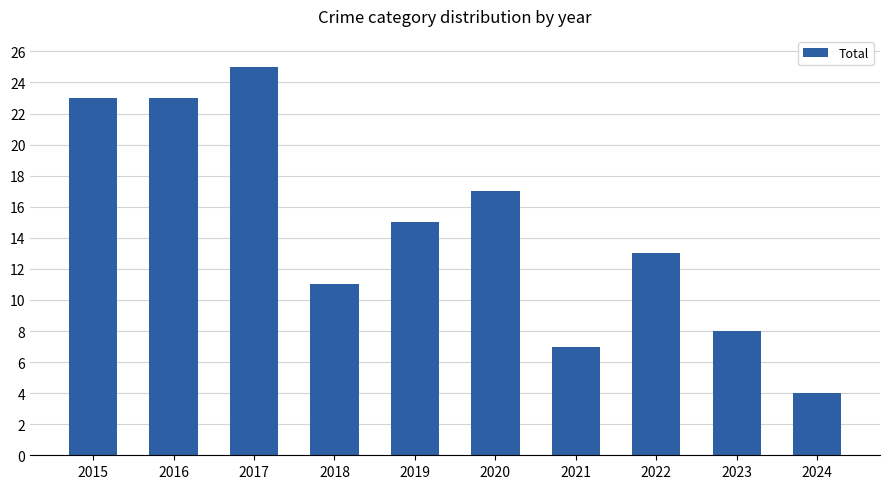

Approximately how many times larger is the value at 2017 compared to 2024?

6.2